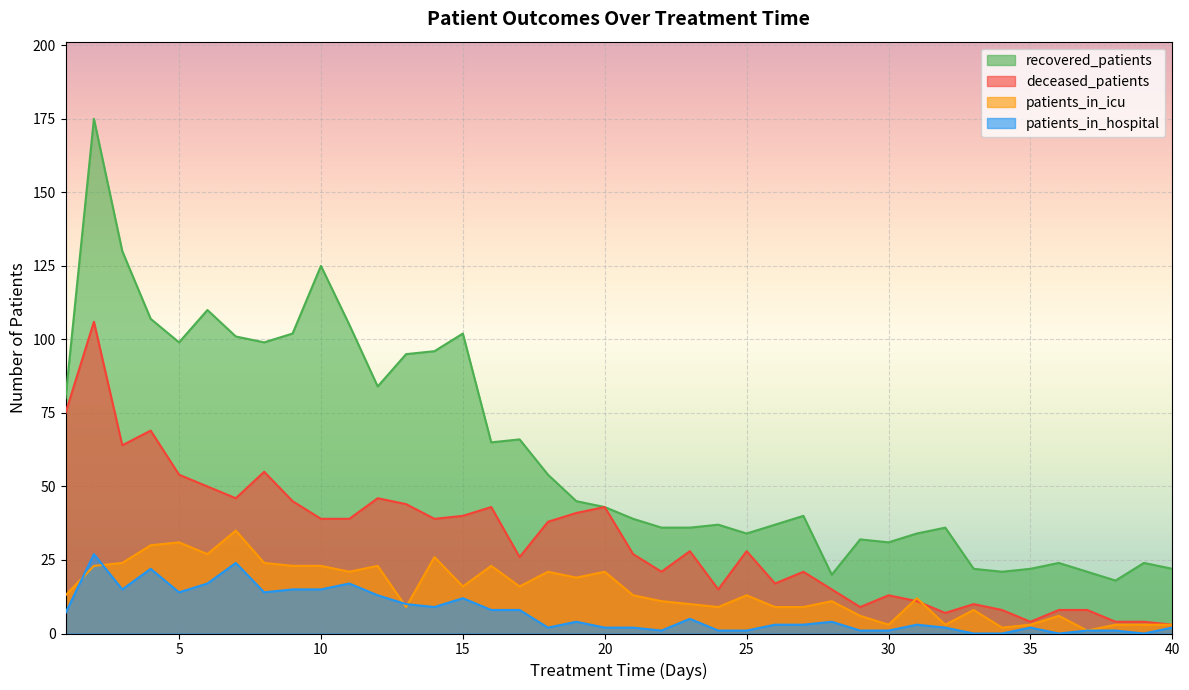

True or false: patients_in_hospital has a value of 8 at 16.

True